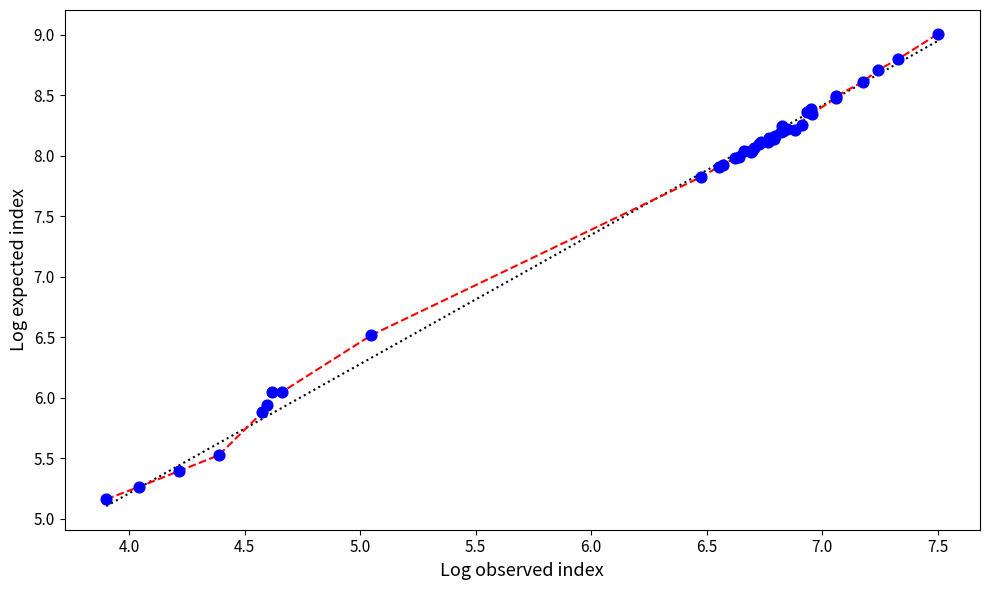

What Y value in the scatter plot is closest to 7?

6.5